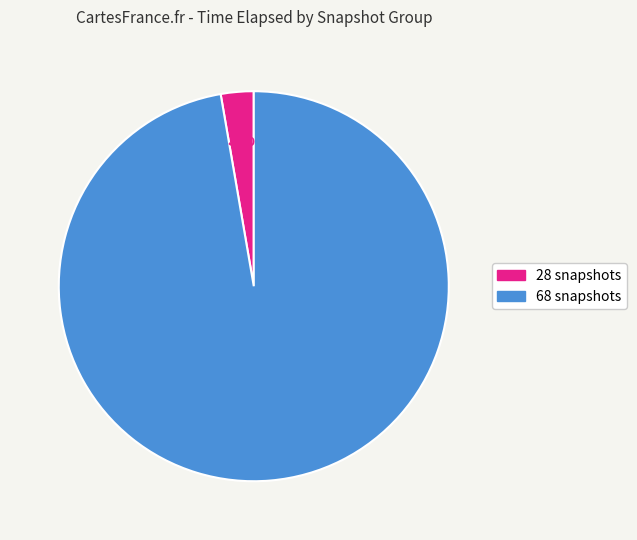

To the nearest percent, what is the average slice percentage?

50%